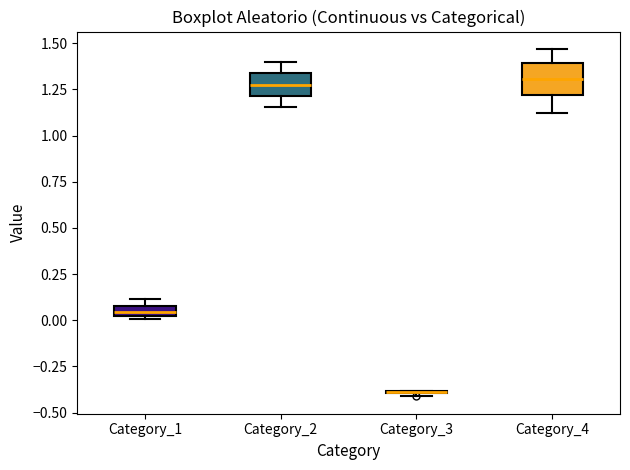

Which box is the tallest, from its lower edge to its upper edge?

Category_4